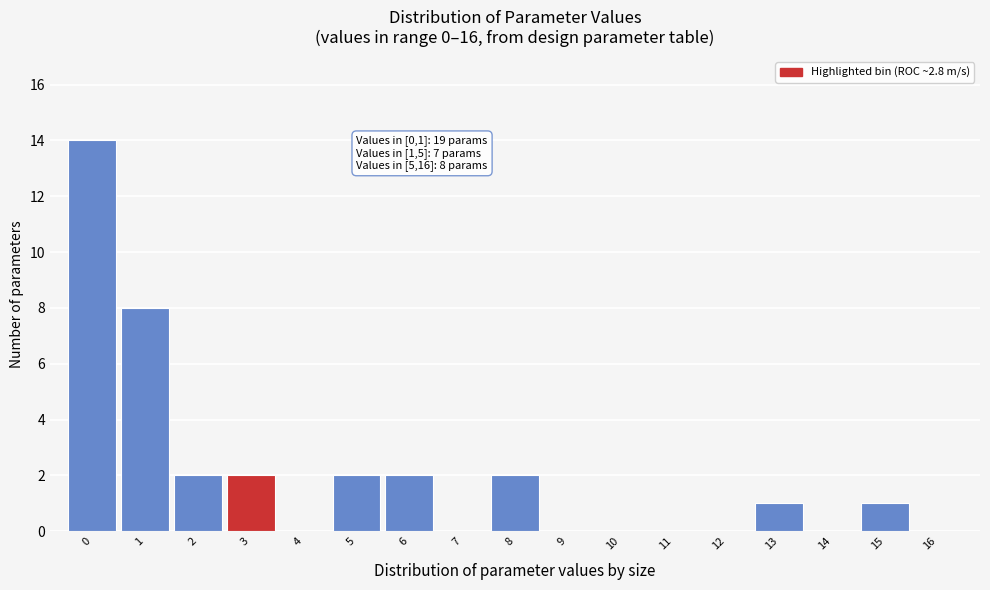

Which range on the x-axis has the tallest bar?

-0.5 to 0.5